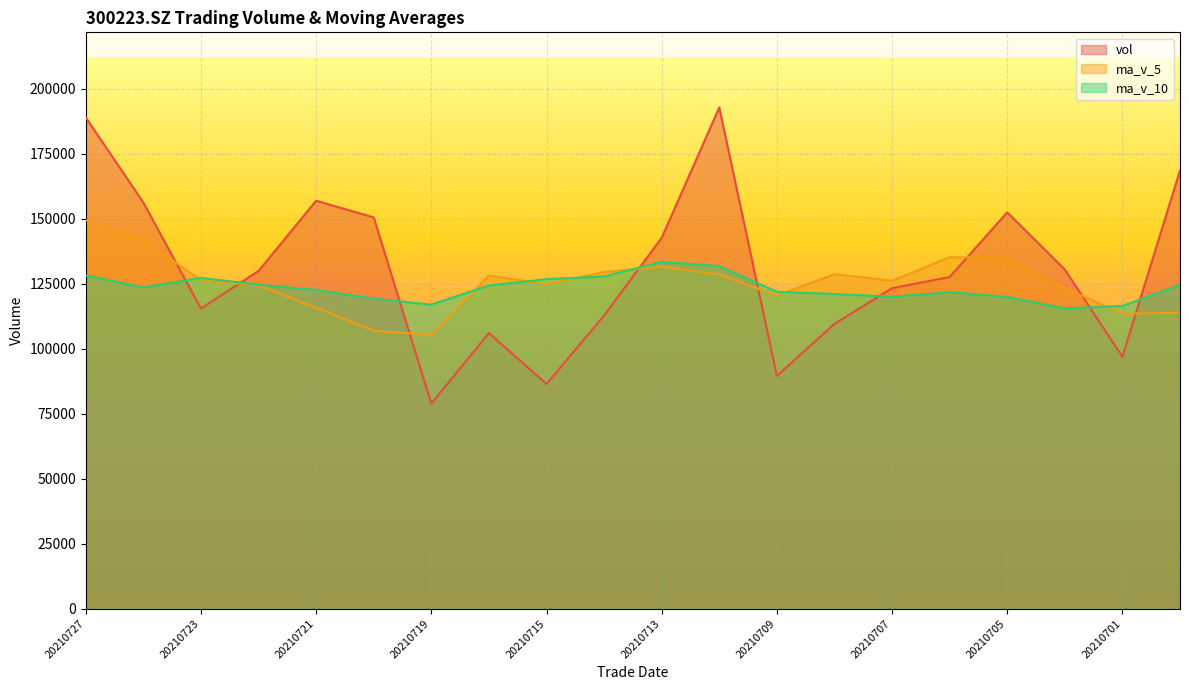

What is the spread (max minus min) of values at 20210709?

32340.3